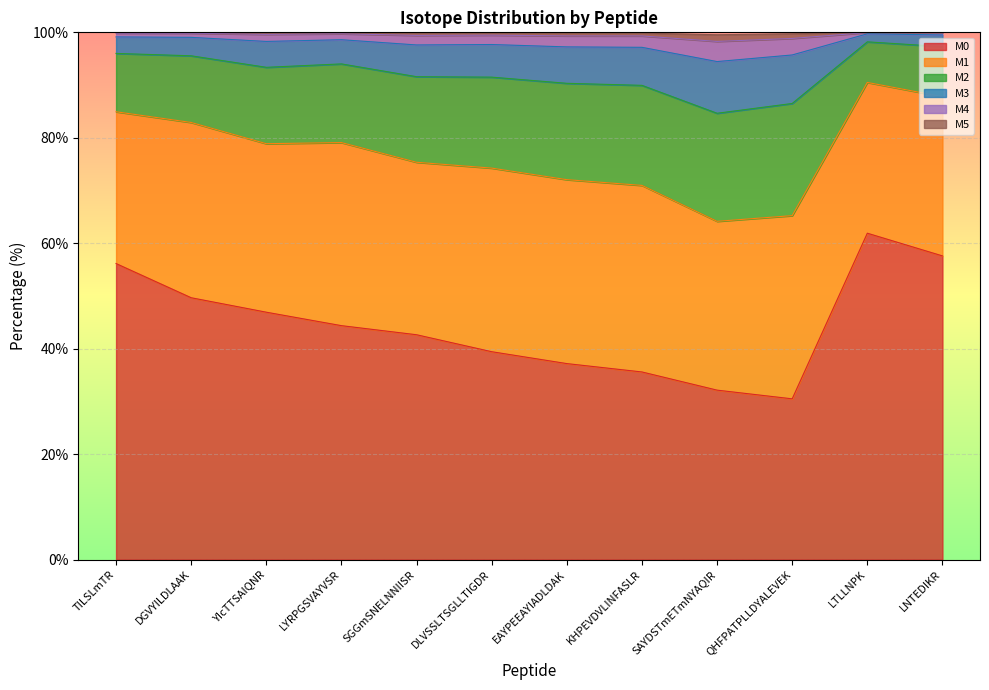

What position from the right is KHPEVDVLINFASLR?

5